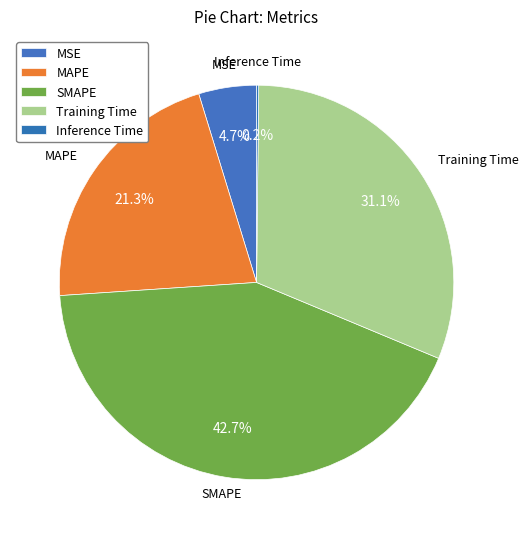

Which slice is the largest?

SMAPE